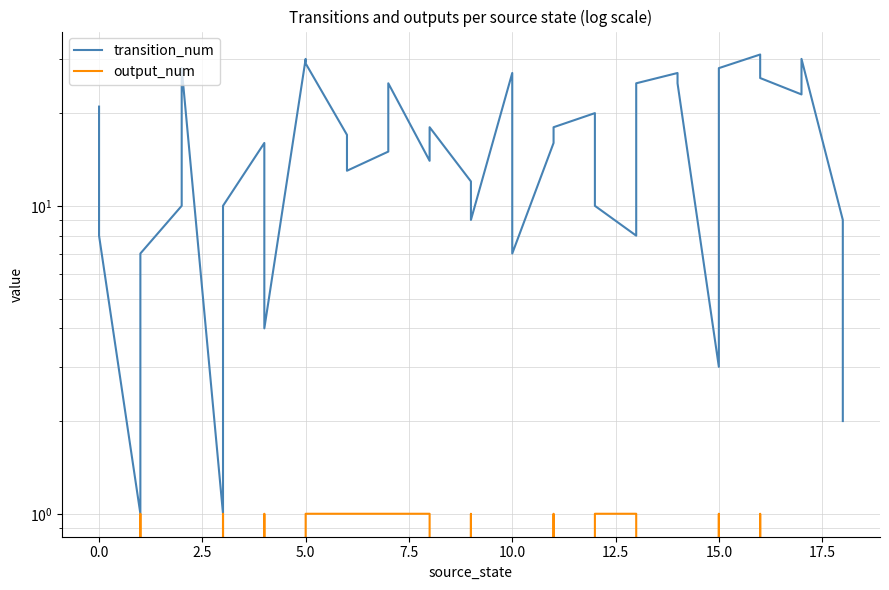

What are all the series names shown in the legend?

transition_num, output_num